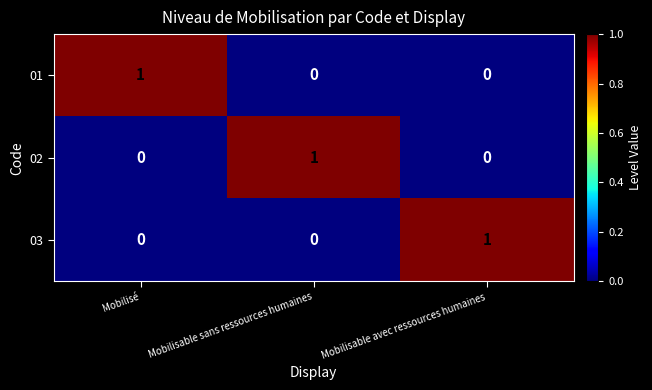

Is it true that 01 equals 0 at Mobilisable avec ressources humaines?

True